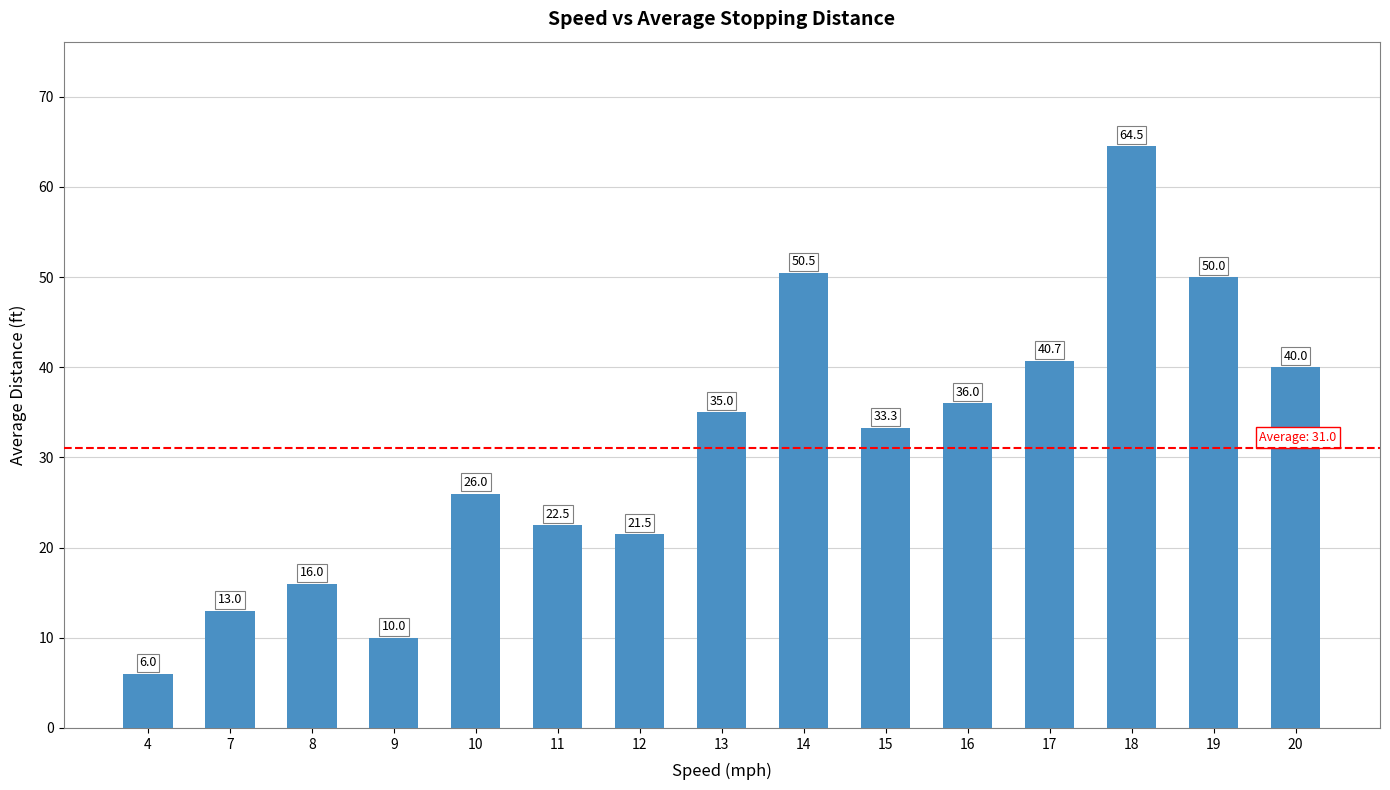

What is the sum of the values at 13 and 15?

68.3